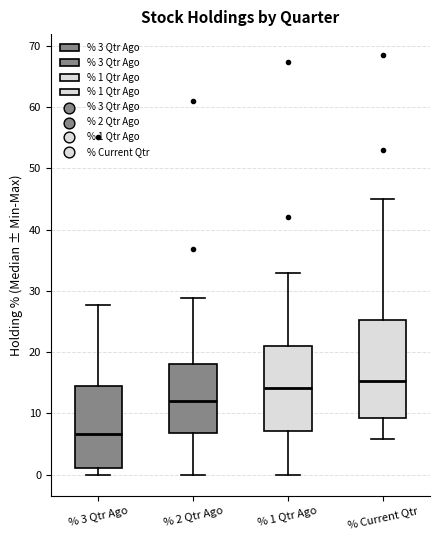

Where does the lower whisker of the box for % 2 Qtr Ago end on the y-axis? The values are not printed on the chart, so give them approximately, as read against the axis.

0